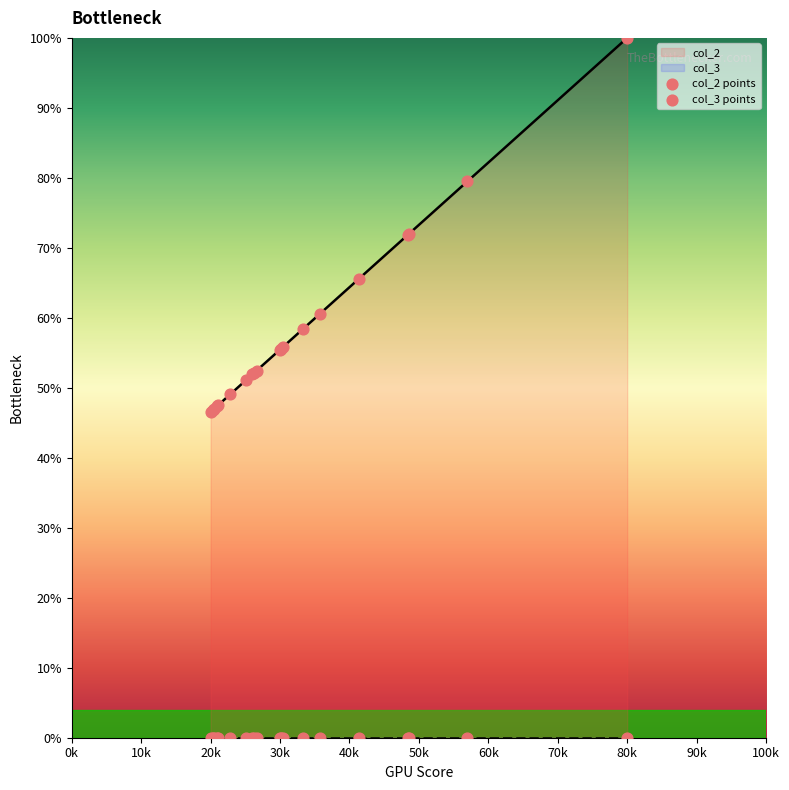

Which series contains the highest Y value?

col_2 points